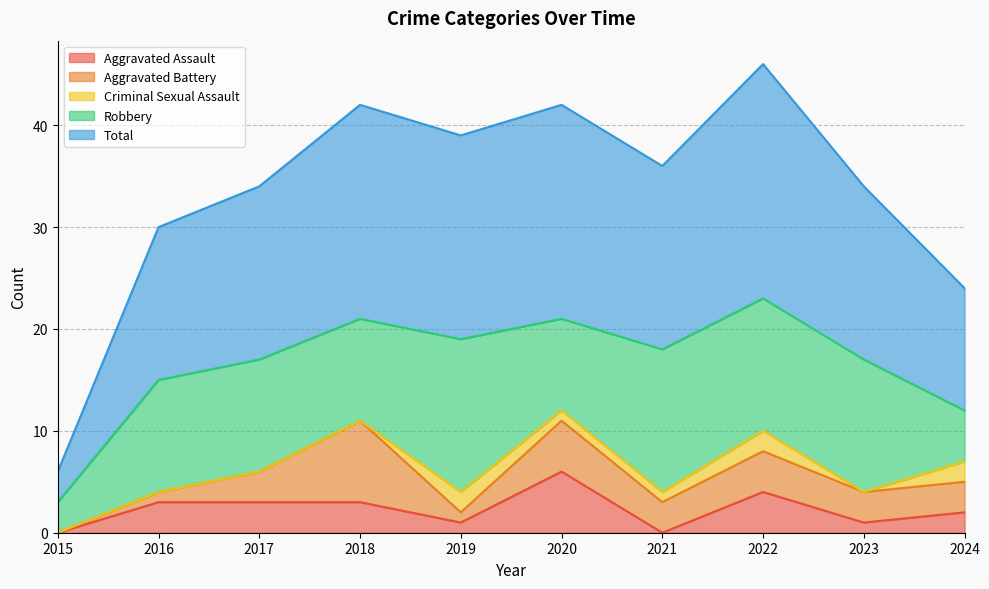

What is the approximate value of Criminal Sexual Assault at 2019?

2